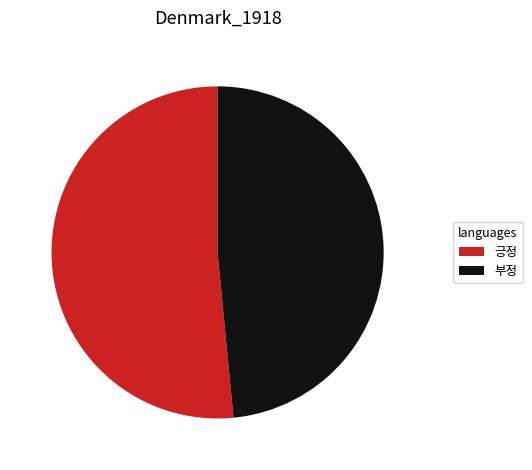

Is it true that 긍정 is 52% of the pie?

True